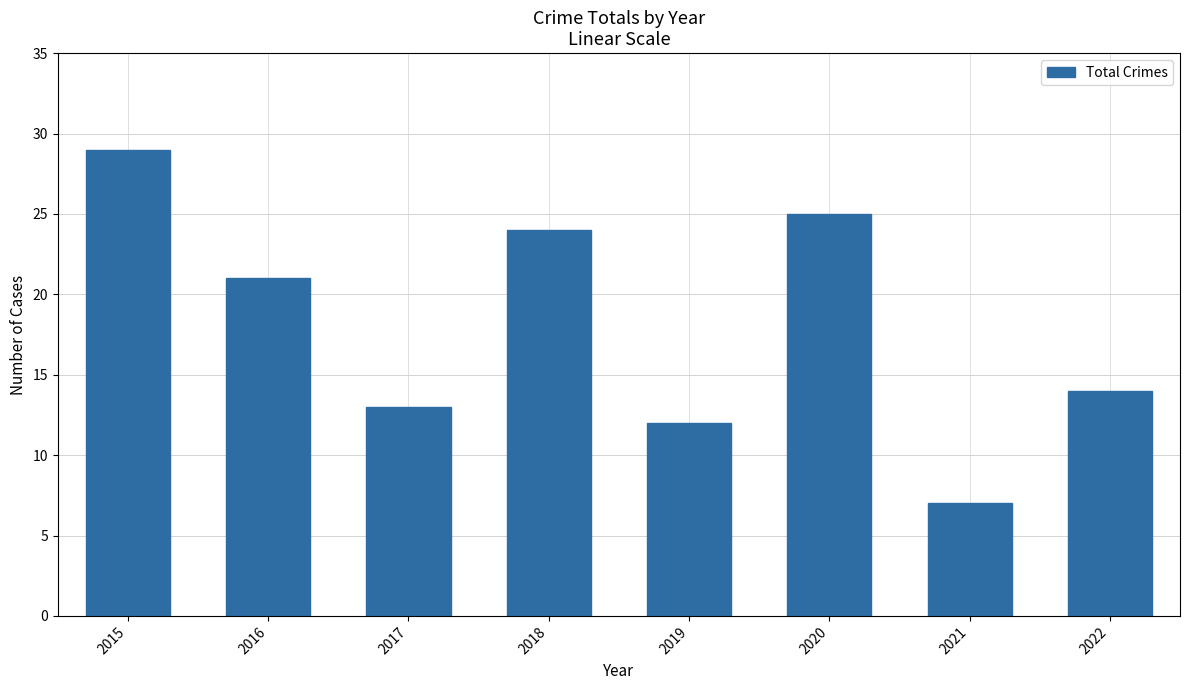

Which label corresponds to the smallest value in the chart?

2021